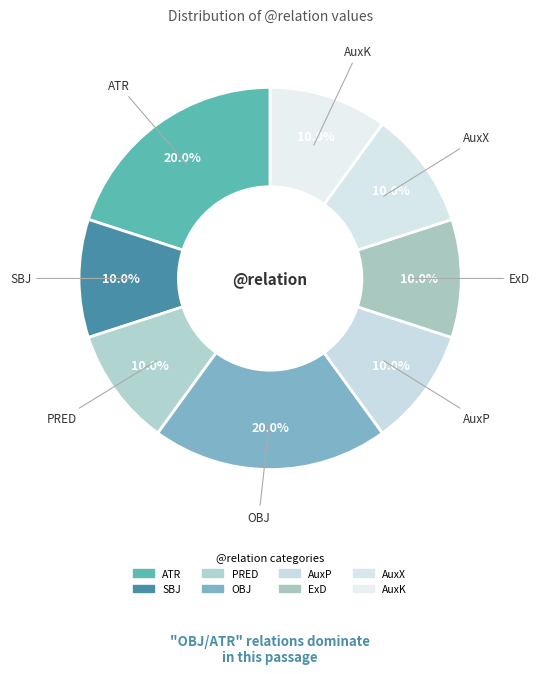

Is it true that AuxK is 1% of the pie?

False